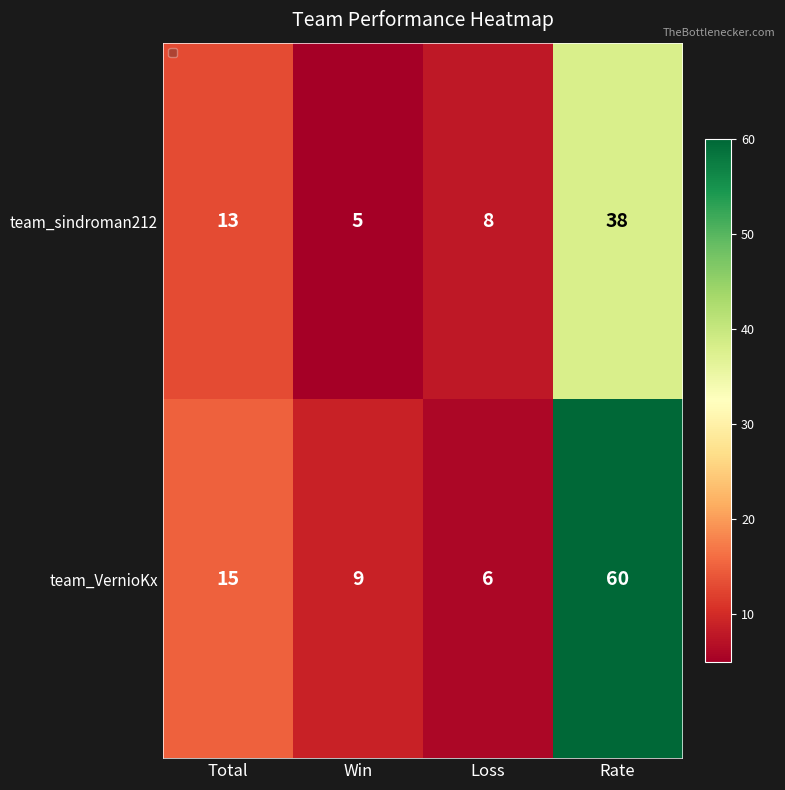

What is the sum of all team_VernioKx values?

90